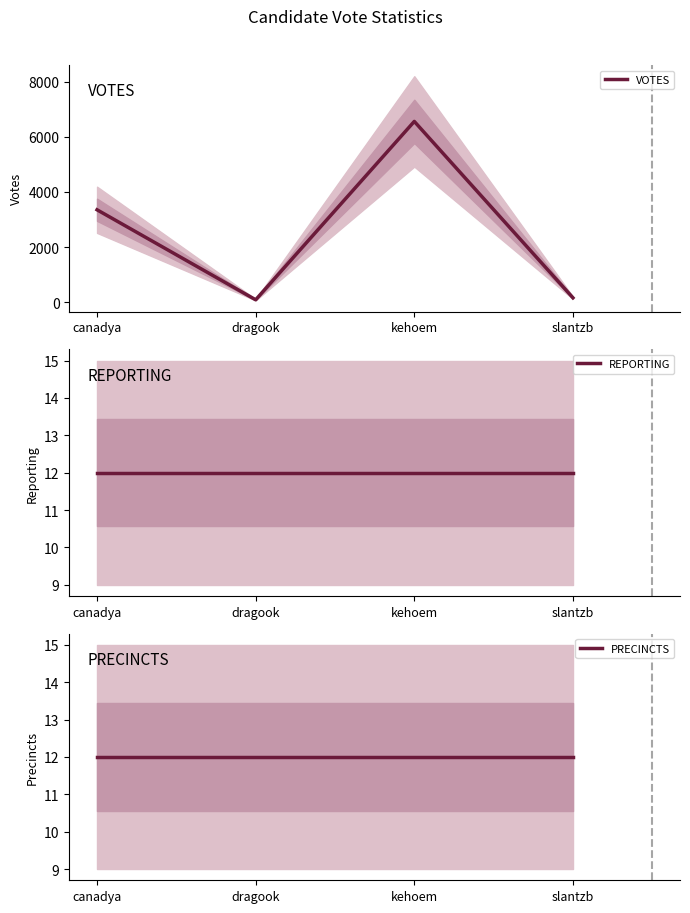

True or false: PRECINCTS has a value of 12 at dragook.

True